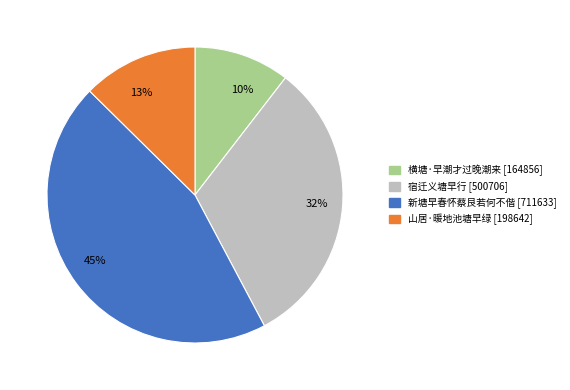

Does 山居·暖地池塘早绿 represent more than half of the total?

No